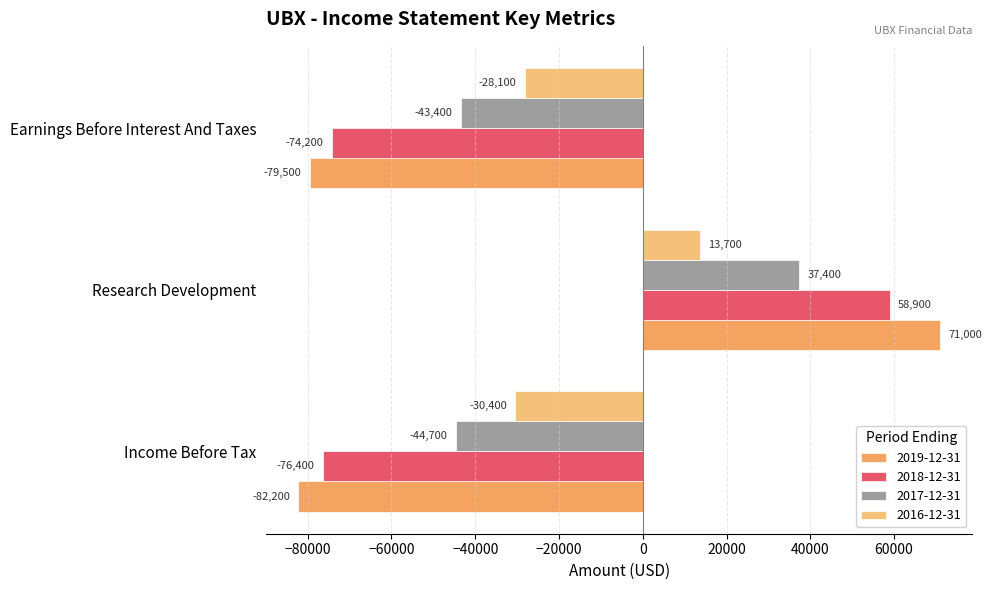

At which category is the sum across all series the highest?

Research Development